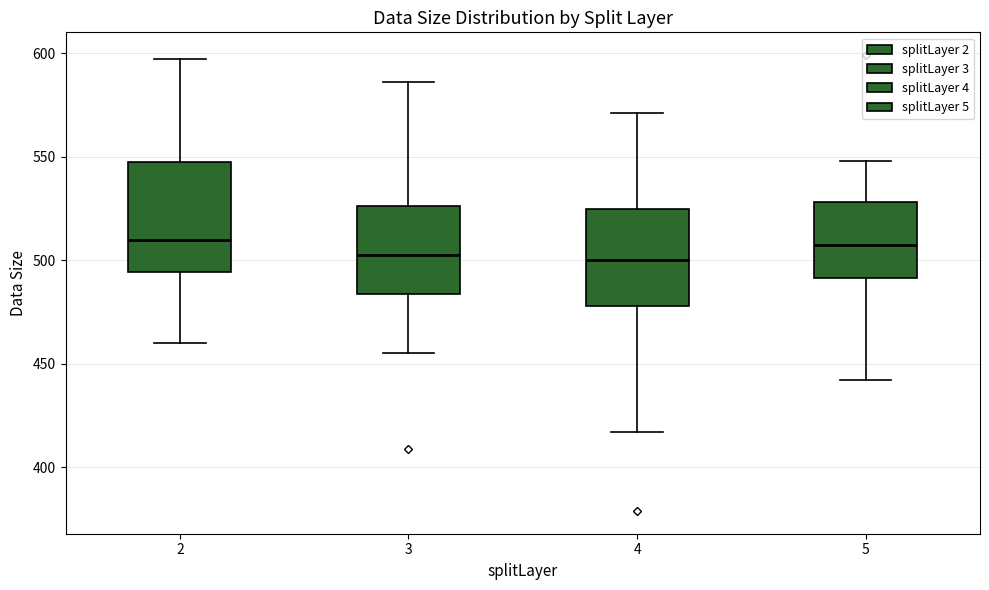

Reading left to right, read every box against the y-axis: the position of its median line, the range the box covers, and the ends of its whiskers. The values are not printed on the chart, so give them approximately, as read against the axis.

2: median 510, box 495 to 550, whiskers 460 to 595
3: median 505, box 485 to 525, whiskers 455 to 585
4: median 500, box 480 to 525, whiskers 415 to 570
5: median 510, box 490 to 530, whiskers 440 to 550